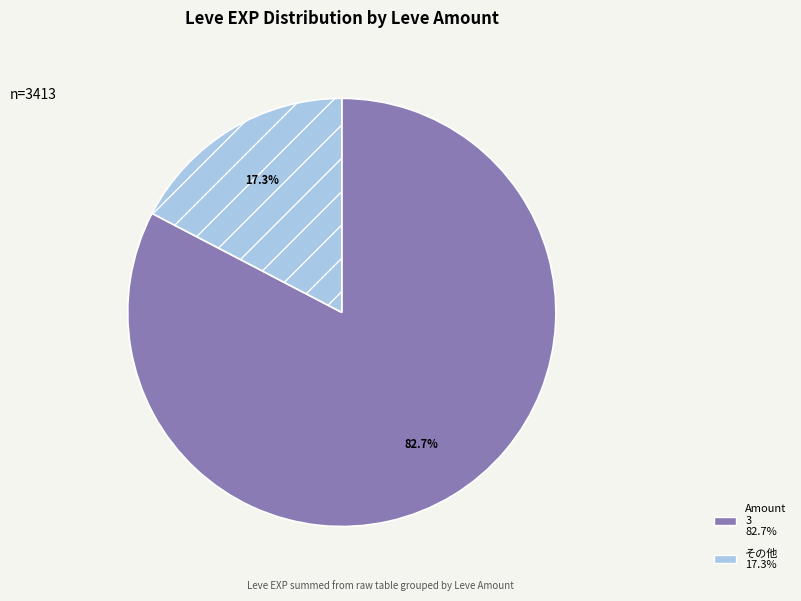

Does any single category account for the majority?

Yes